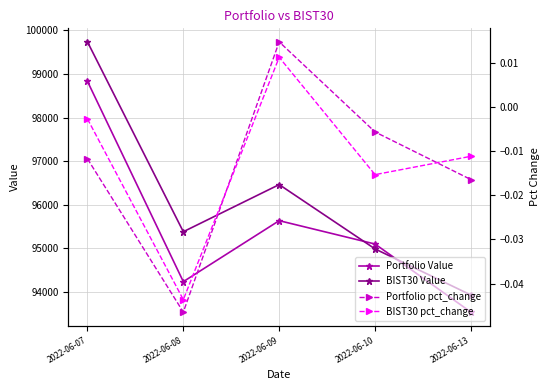

Is the value of BIST30 Value at 2022-06-09 greater than the value of Portfolio Value at 2022-06-07?

No